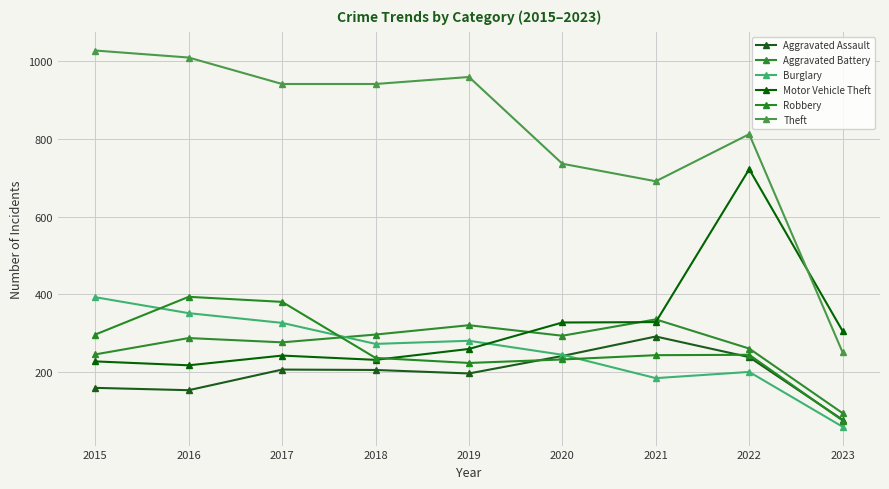

Which series has the largest total across all categories?

Theft